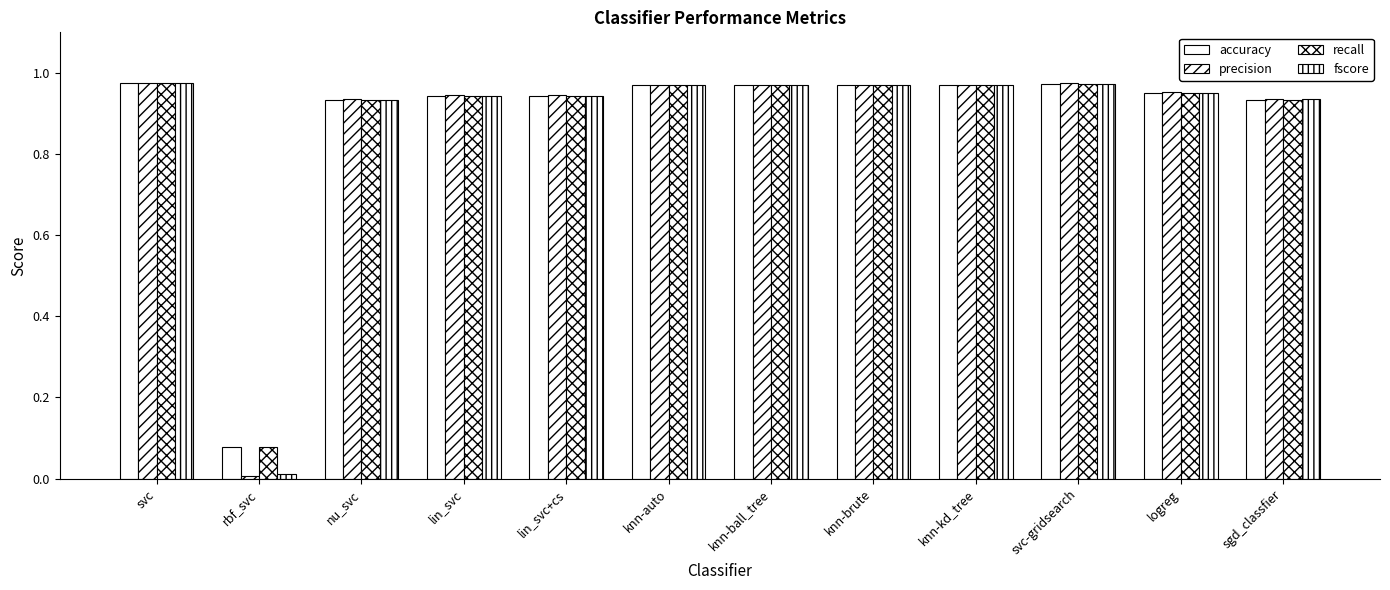

How many distinct data groups are displayed?

4